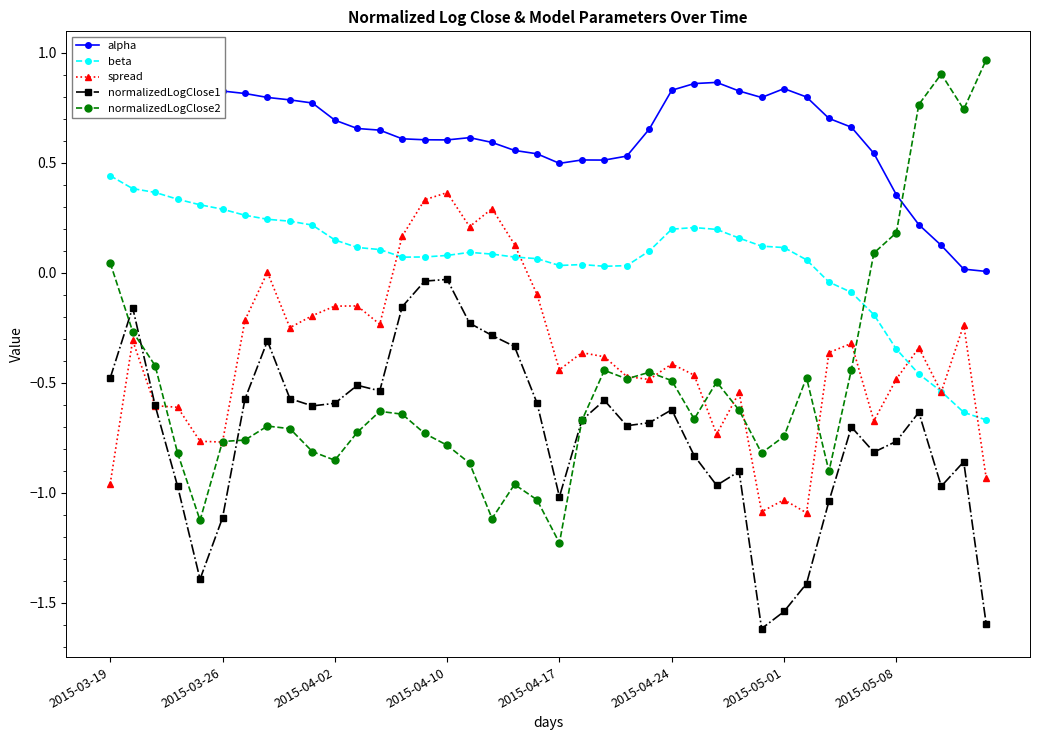

What is the spread (max minus min) of values at 13?

1.3